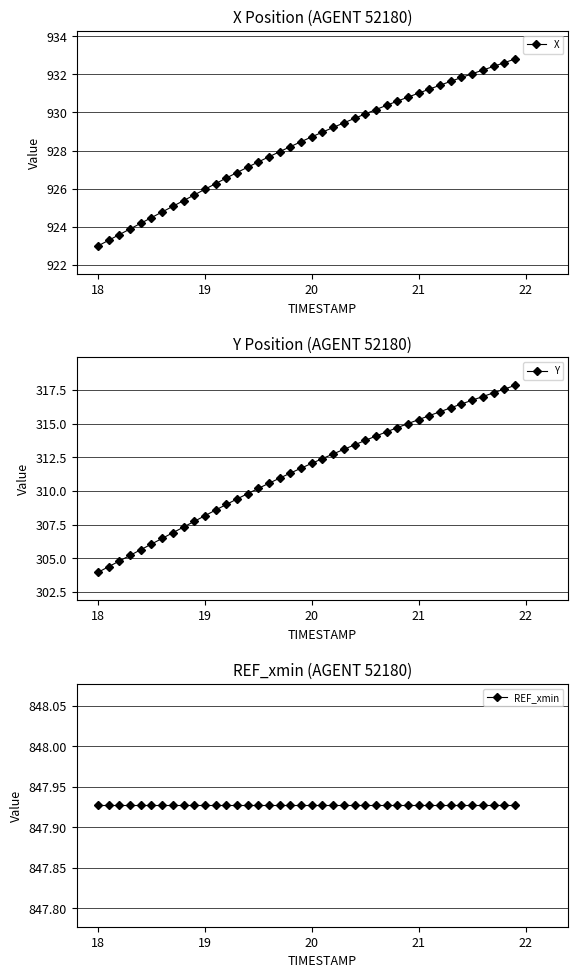

True or false: X and REF_xmin intersect in this chart.

False